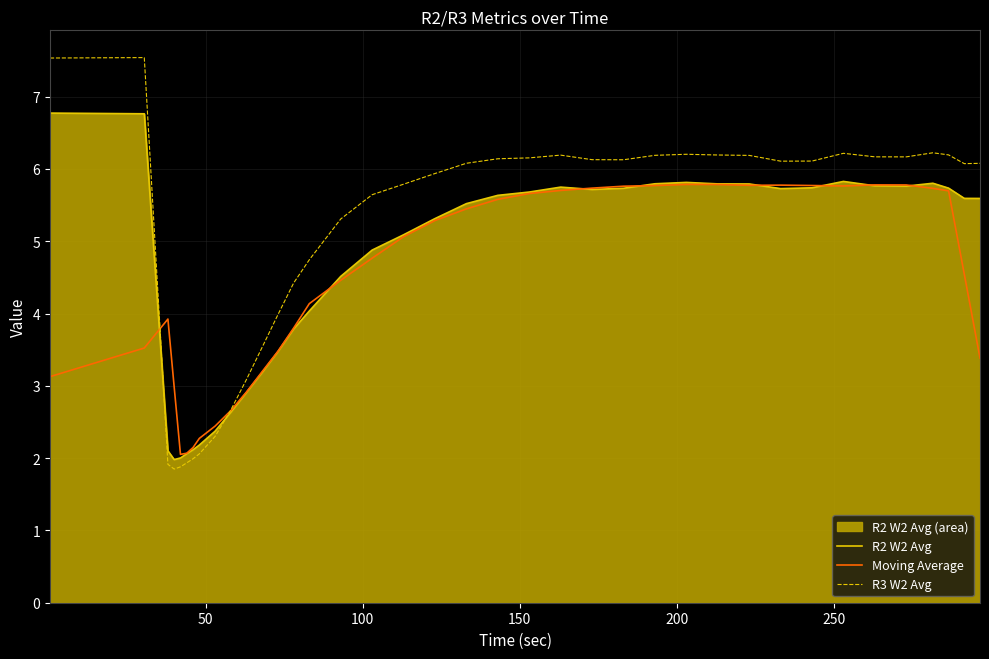

What is the maximum value shown in the chart?

7.5